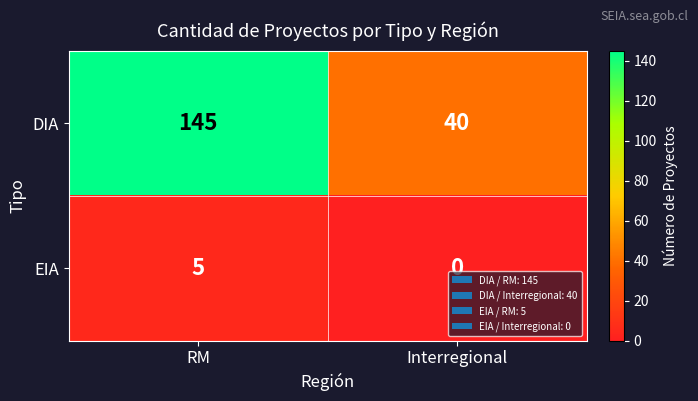

Which label corresponds to the smallest value in the chart?

Interregional